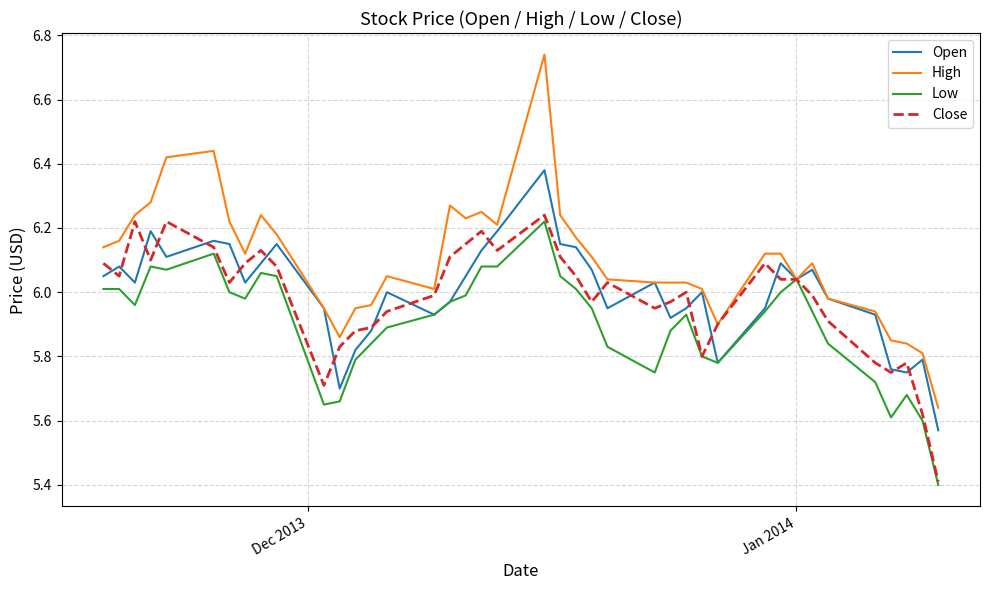

At how many categories does at least one series exceed 5?

40